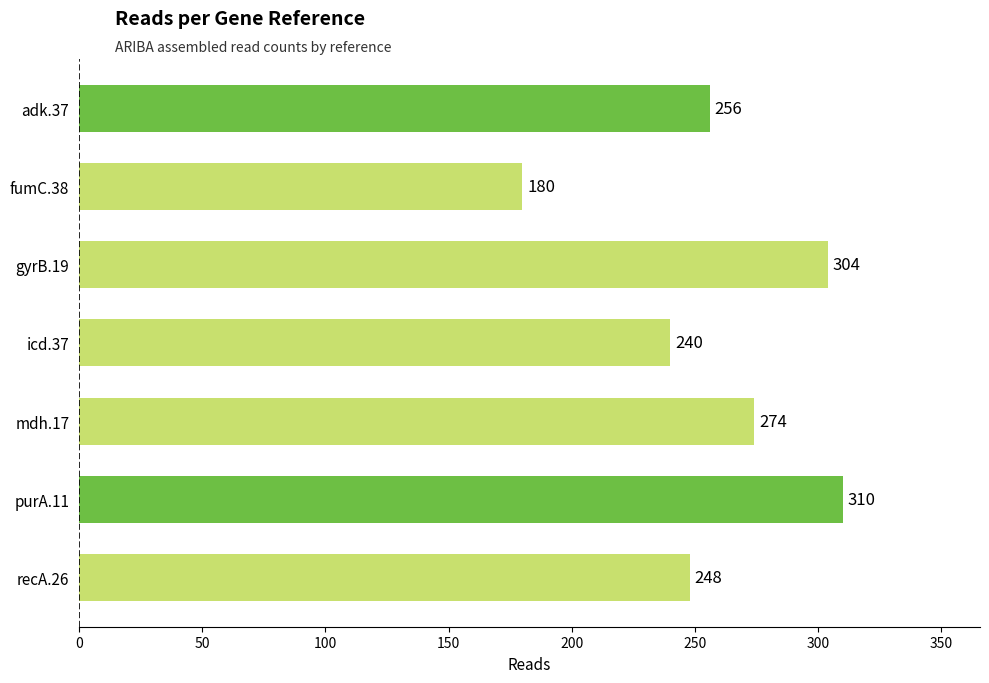

List the labels in order of value, smallest first.

fumC.38, icd.37, recA.26, adk.37, mdh.17, gyrB.19, purA.11